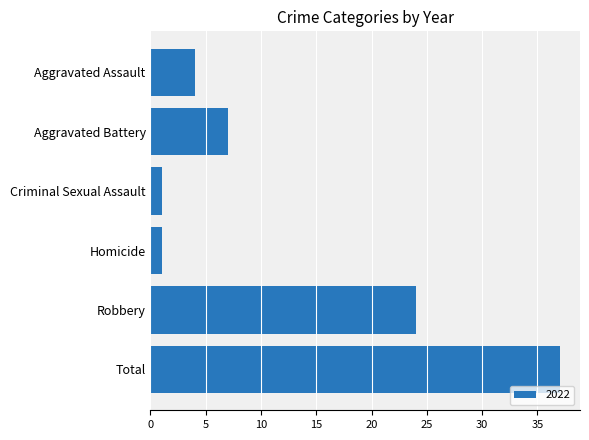

What value does the data have at Robbery?

24